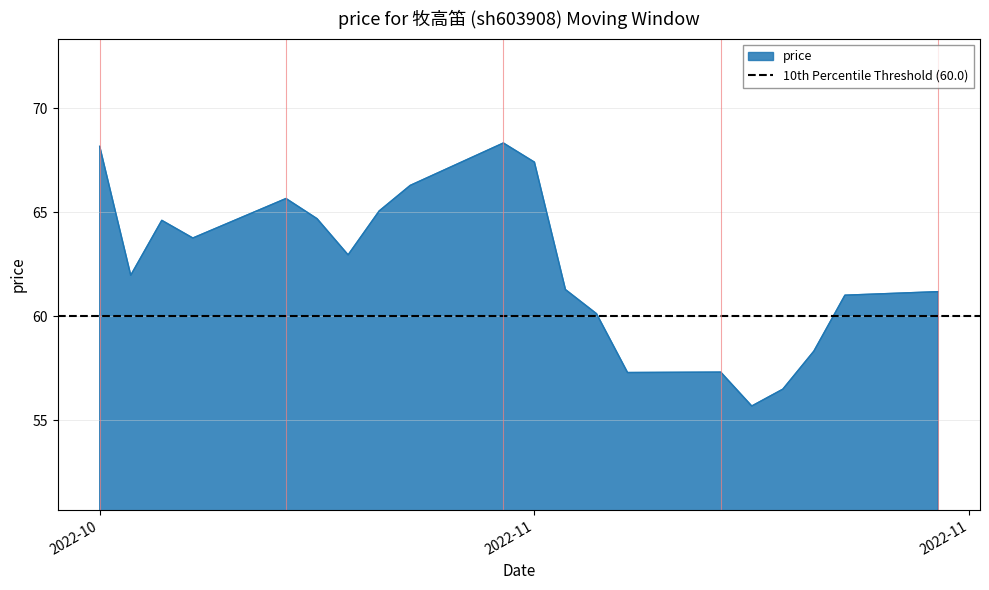

What is the maximum value shown in the chart?

68.3